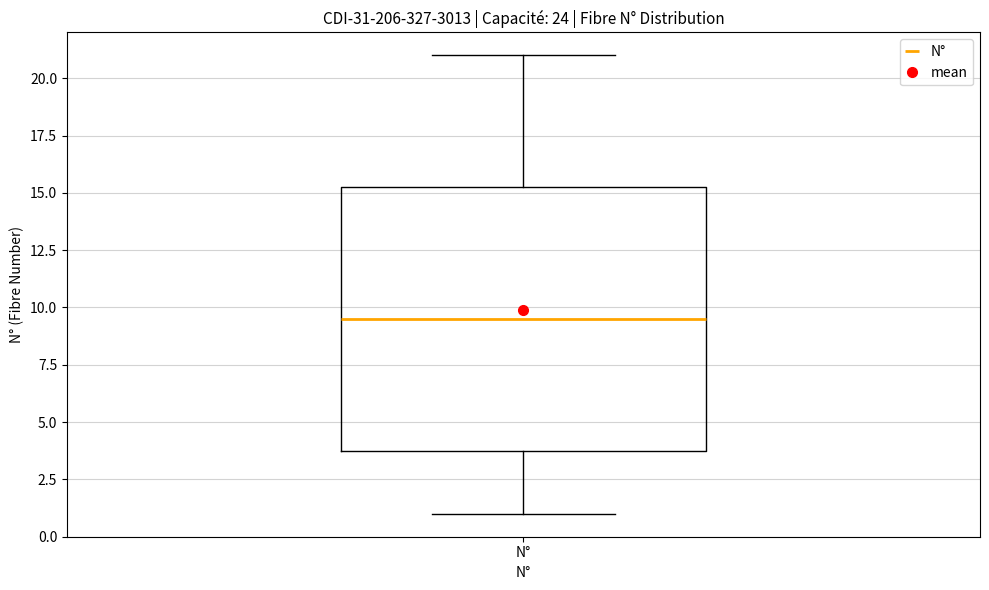

Where is the lower edge of the box for N° on the y-axis? The values are not printed on the chart, so give them approximately, as read against the axis.

4.0